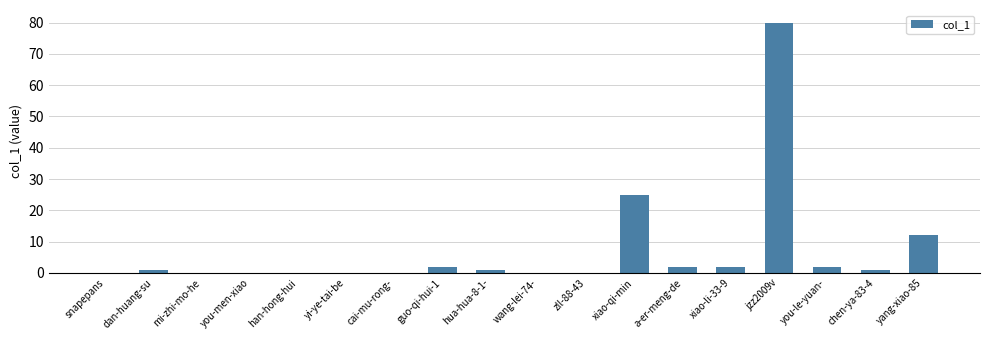

True or false: the data shows 0 at snapepans.

True